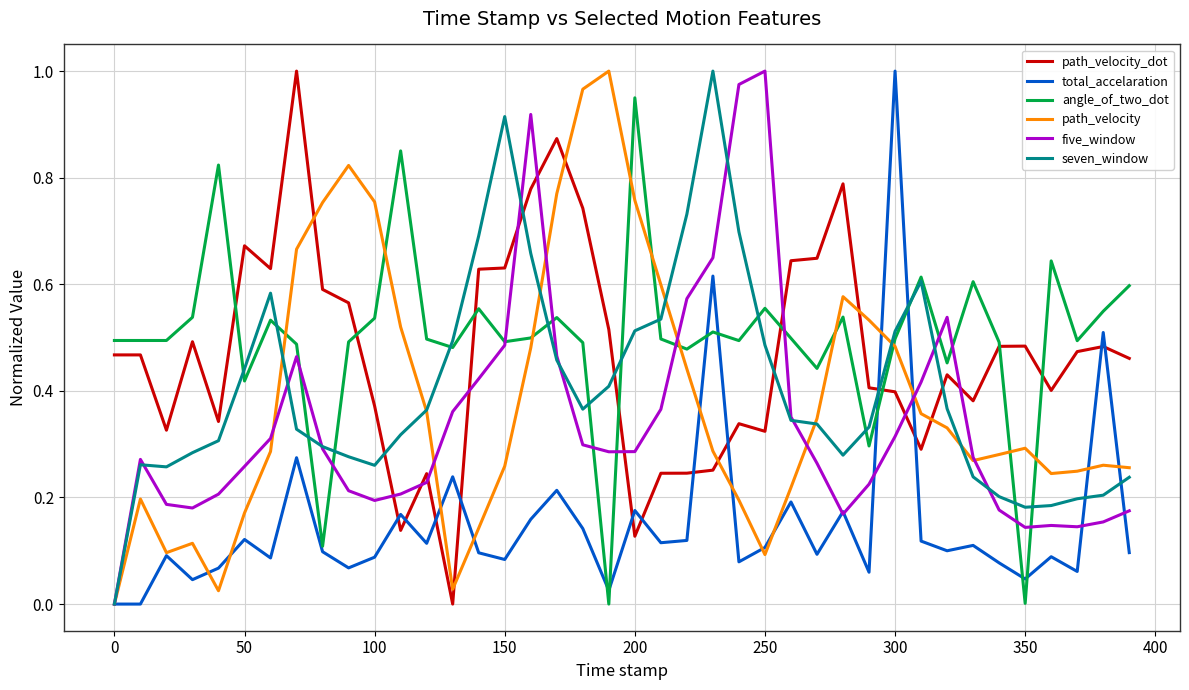

True or false: path_velocity_dot and total_accelaration intersect in this chart.

True